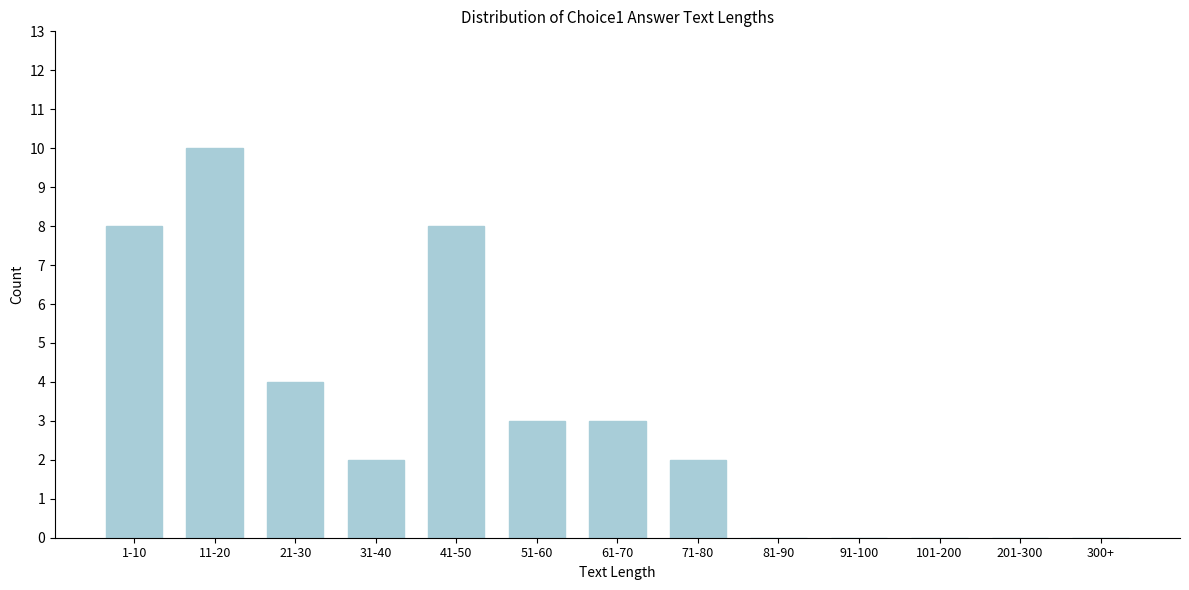

Reading left to right, what are all the values shown in this chart?

1-10=8	11-20=10	21-30=4	31-40=2	41-50=8	51-60=3	61-70=3	71-80=2	81-90=0	91-100=0	101-200=0	201-300=0	300+=0